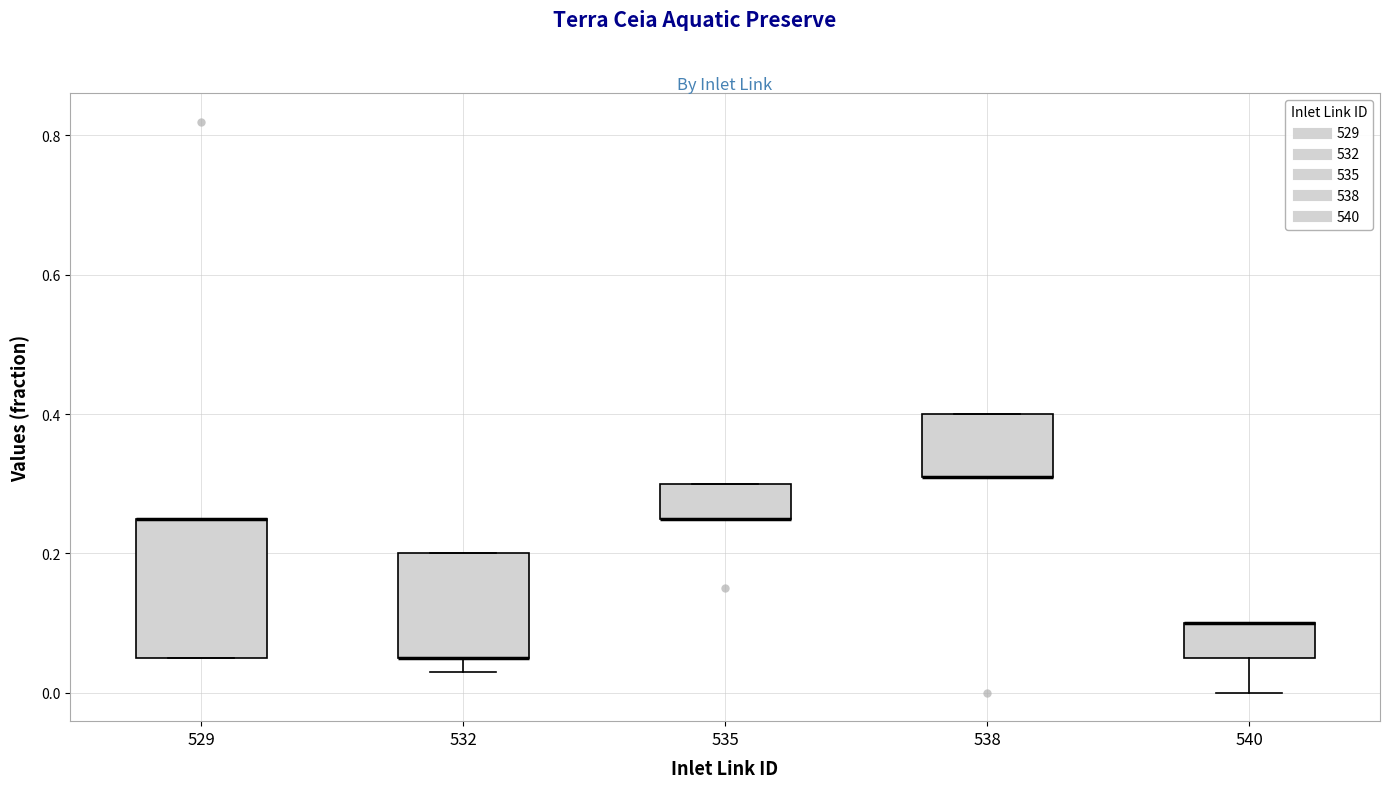

Where is the upper edge of the box at x = 535 on the y-axis? The values are not printed on the chart, so give them approximately, as read against the axis.

0.30